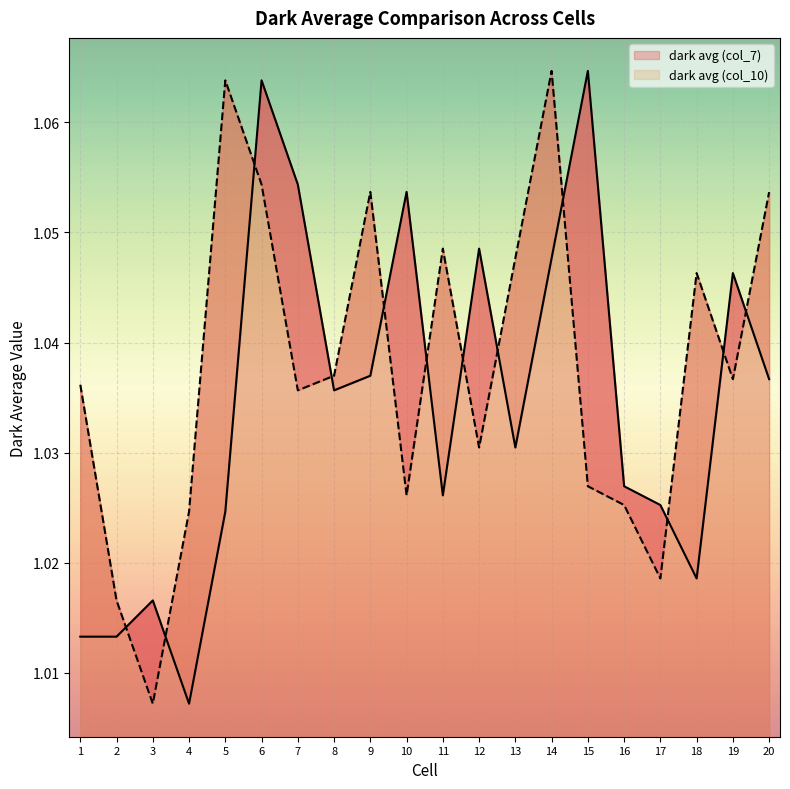

Which series has the largest range (max minus min)?

dark avg (col_7)